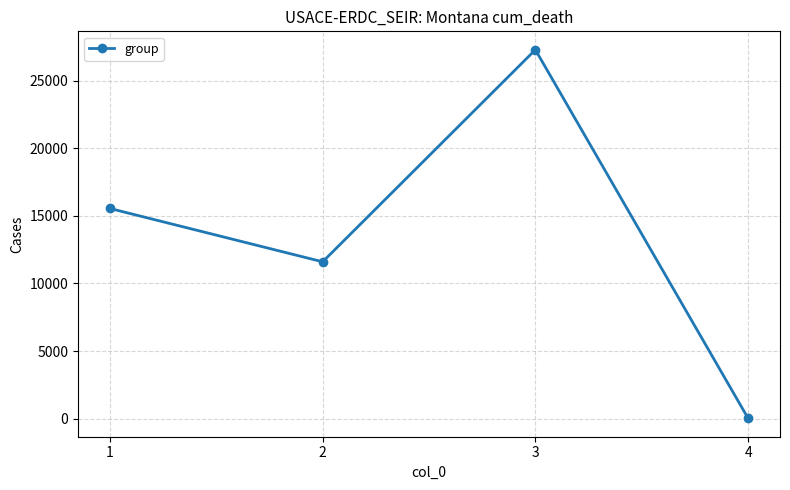

Count the number of data series in this chart.

1